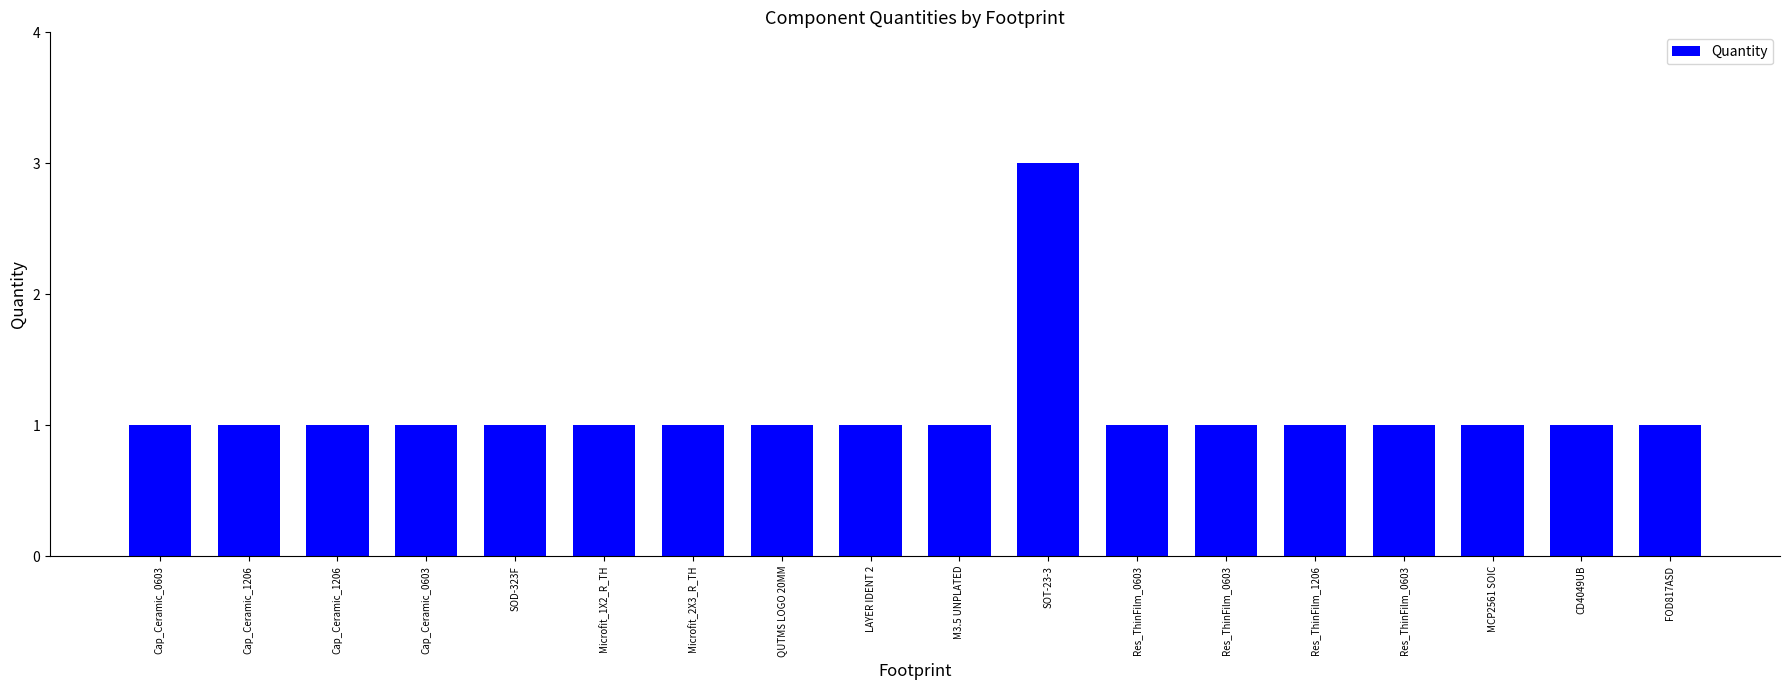

How many bars are there in total?

18